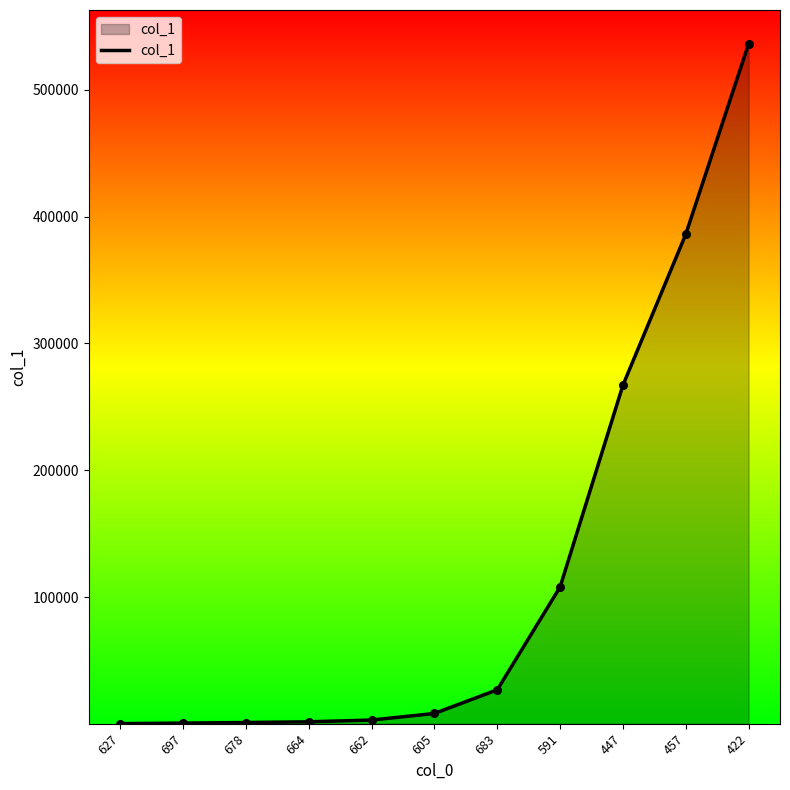

What is the ratio of the value at 662 to the value at 683?

0.1